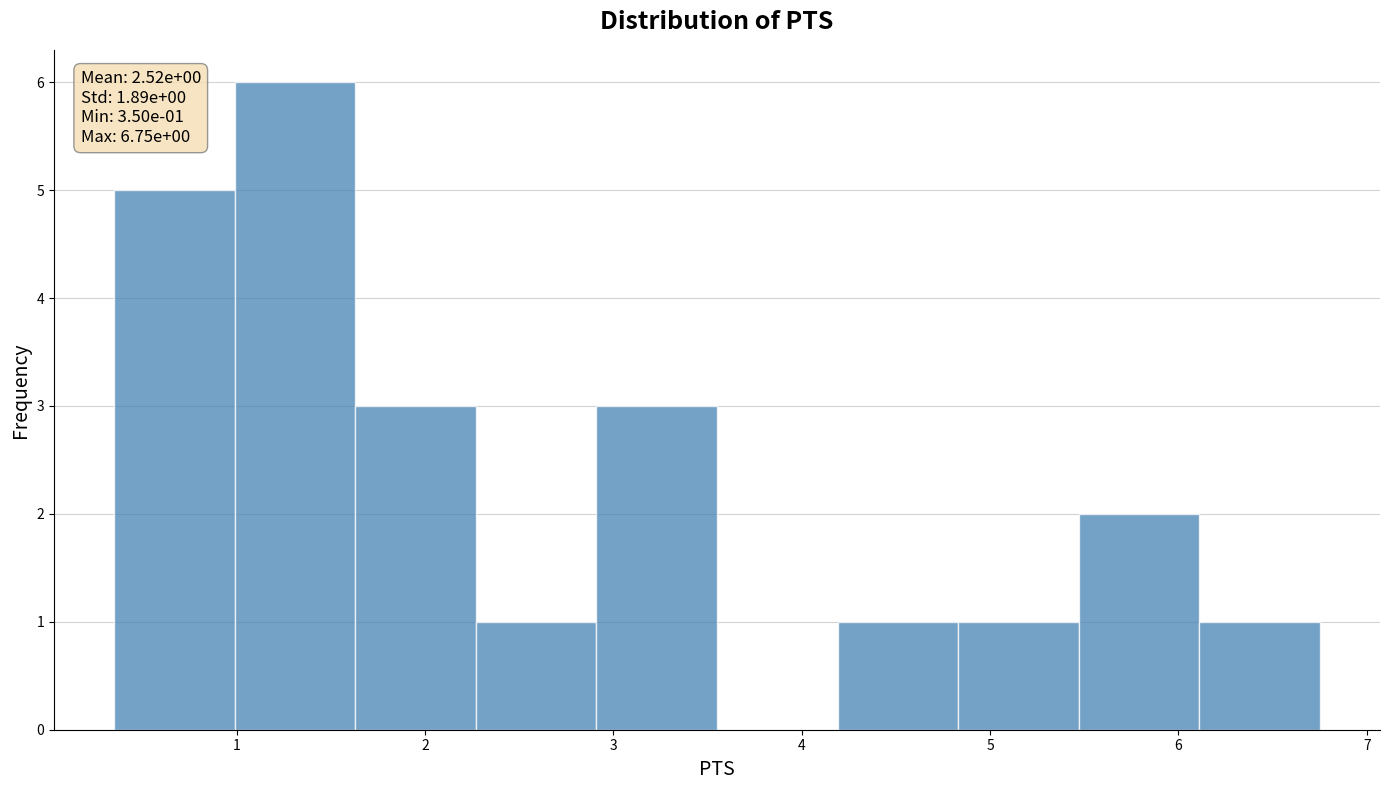

Which range on the x-axis has the tallest bar?

0.99 to 1.63